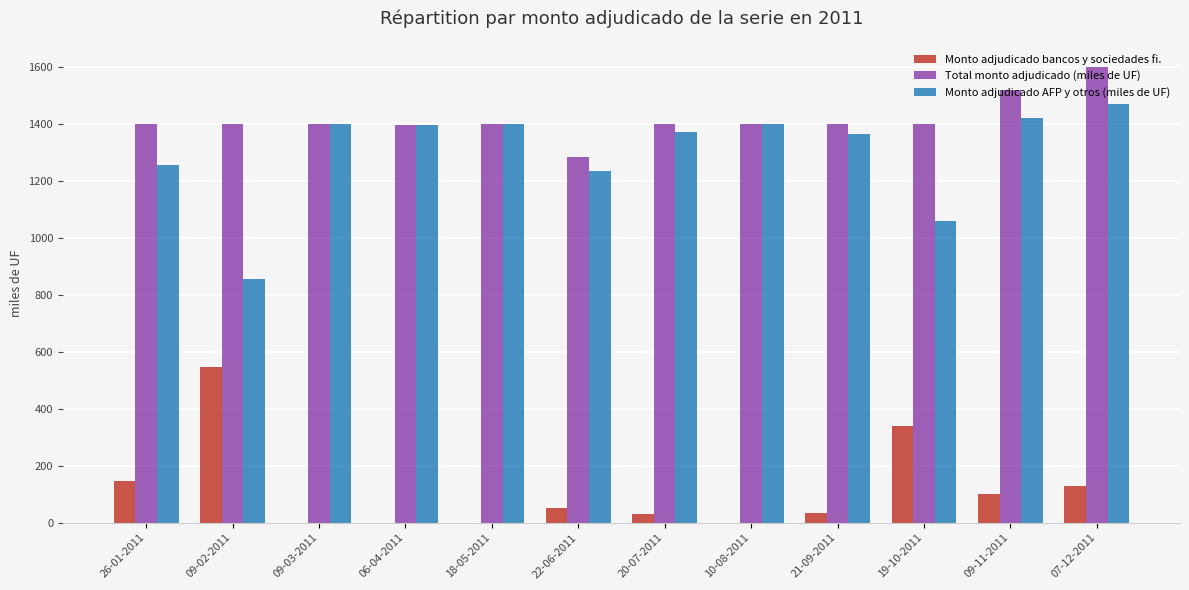

What is the highest value of the Total monto adjudicado (miles de UF) series?

1600